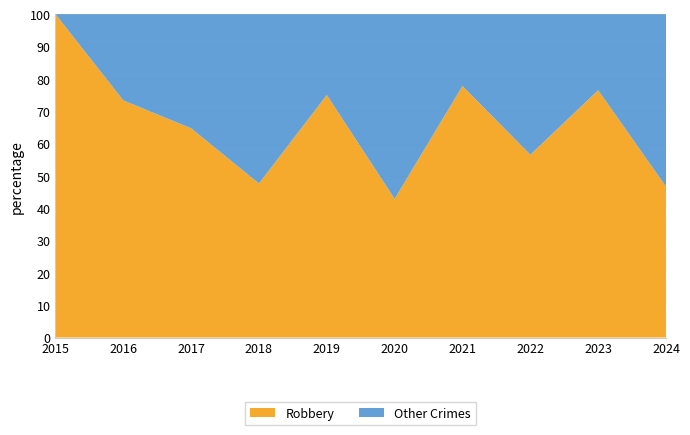

Reading left to right, what are all the values shown in this chart?

Robbery: 3	11	11	10	15	9	14	13	13	14
Other Crimes: 0	4	6	11	5	12	4	10	4	16